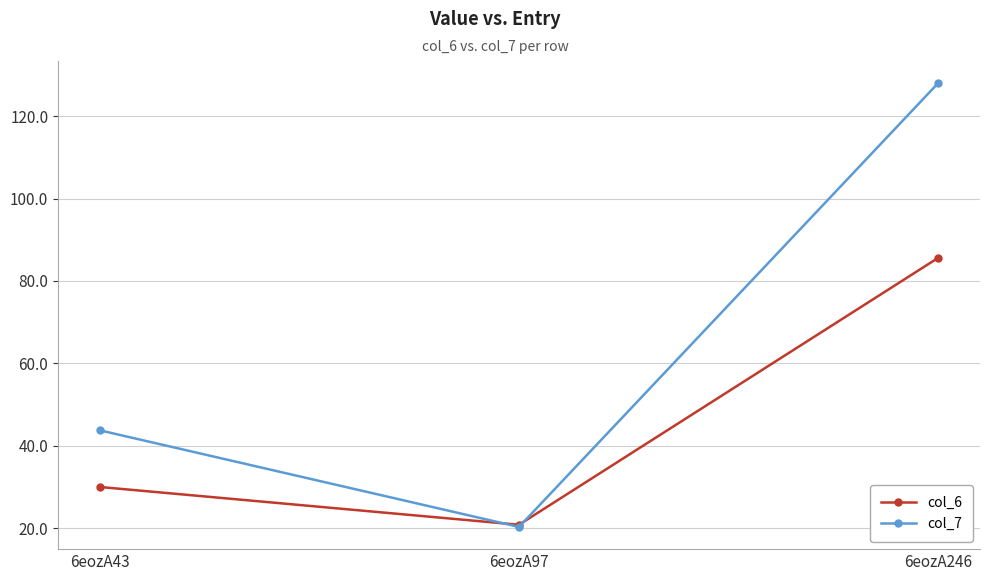

Count the number of categories in the chart.

3